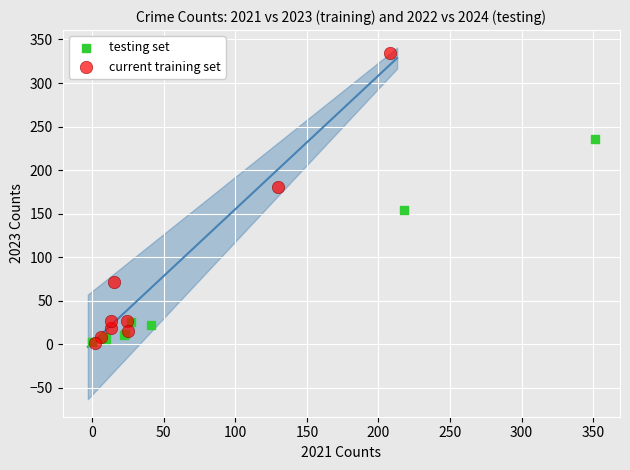

Which series has the widest spread of Y values?

current training set